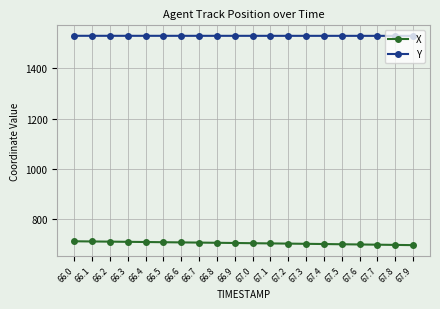

What is the label of the 17th point from the left?

67.6